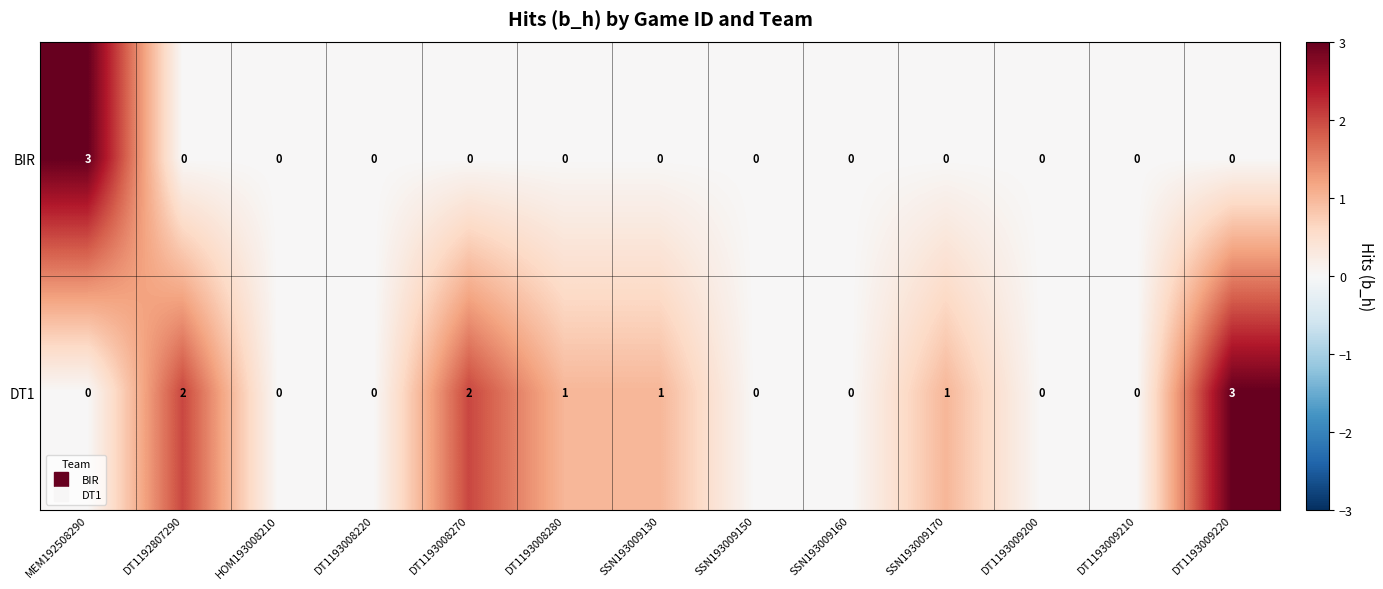

Rank the series by their average value, from lowest to highest.

BIR, DT1